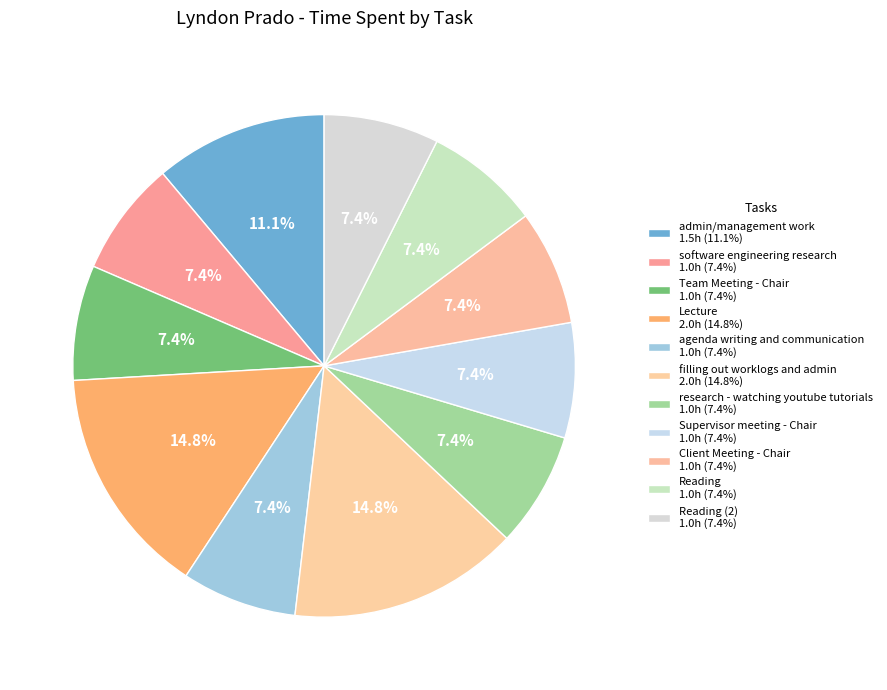

What is the largest slice in the pie chart?

Lecture